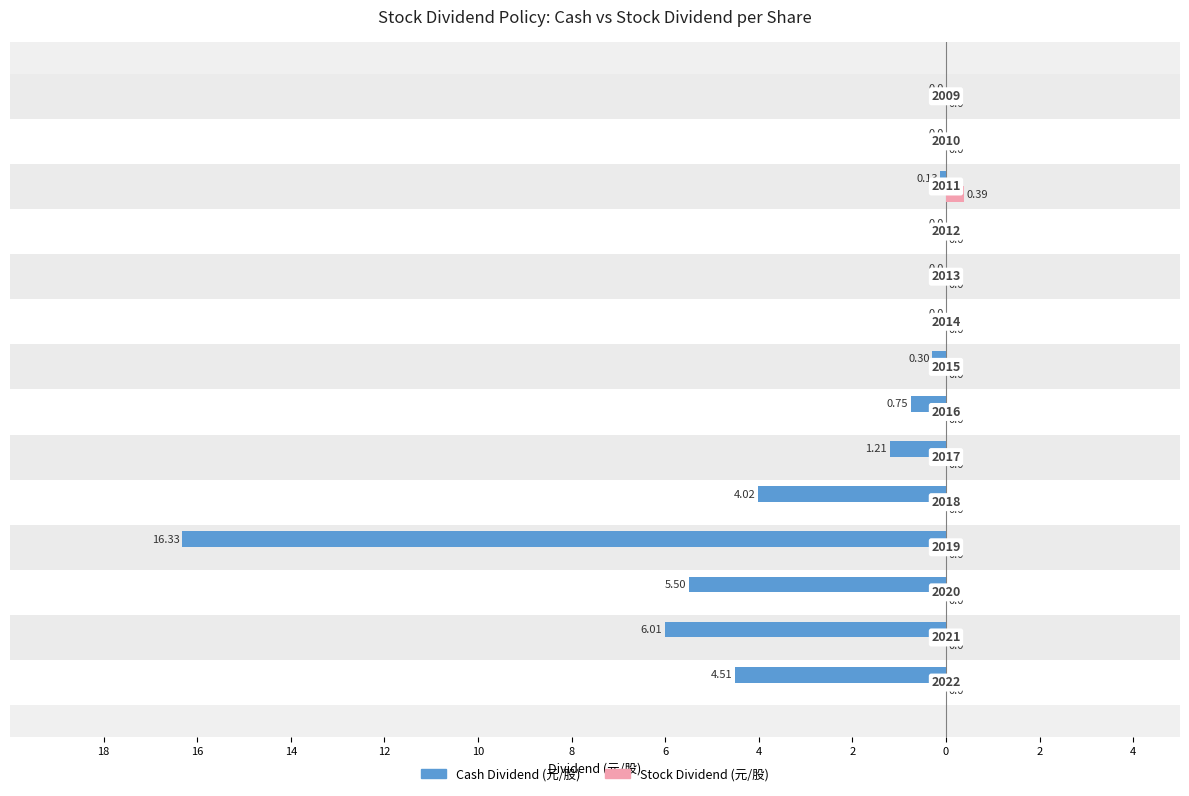

What are all the series names shown in the legend?

Cash Dividend (元/股), Stock Dividend (元/股)